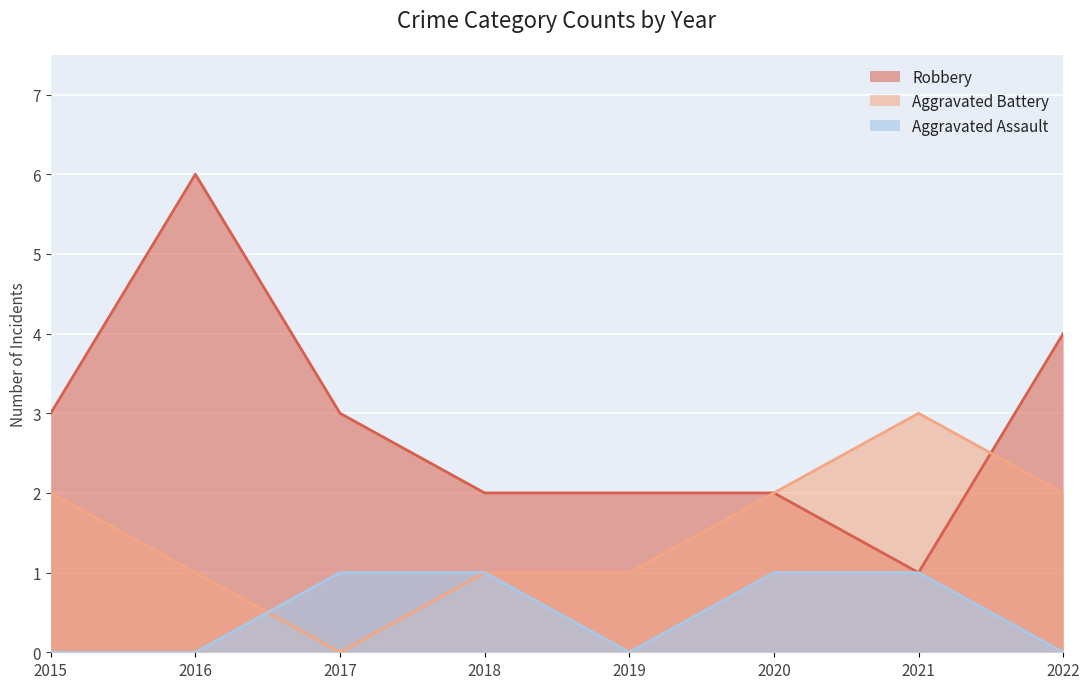

What are all the series names shown in the legend?

Robbery, Aggravated Battery, Aggravated Assault